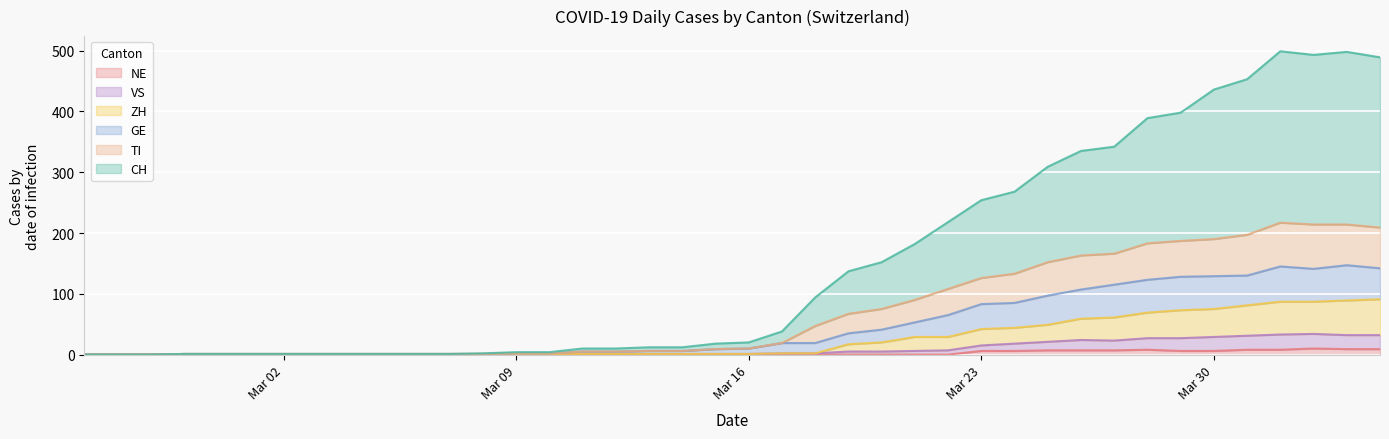

What is the label of the 34th point from the left?

2020-03-29